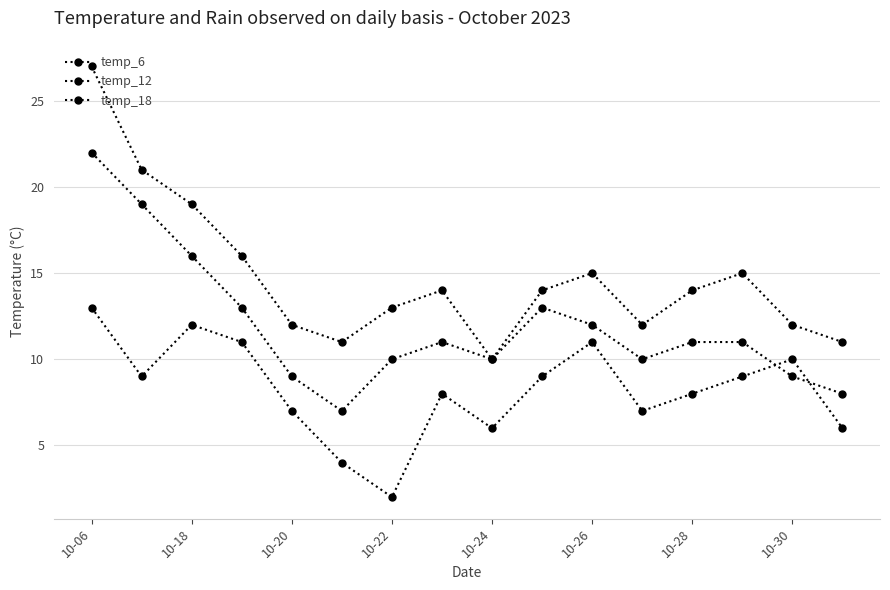

Count the number of data series in this chart.

3